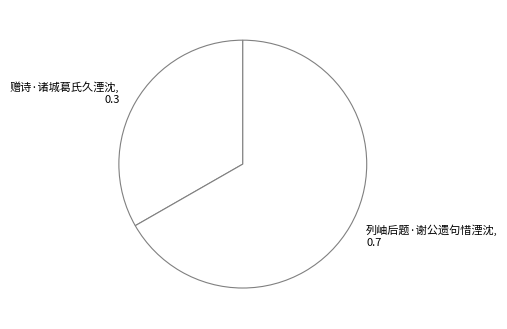

Which slice is the smallest?

赠诗·诸城葛氏久湮沈